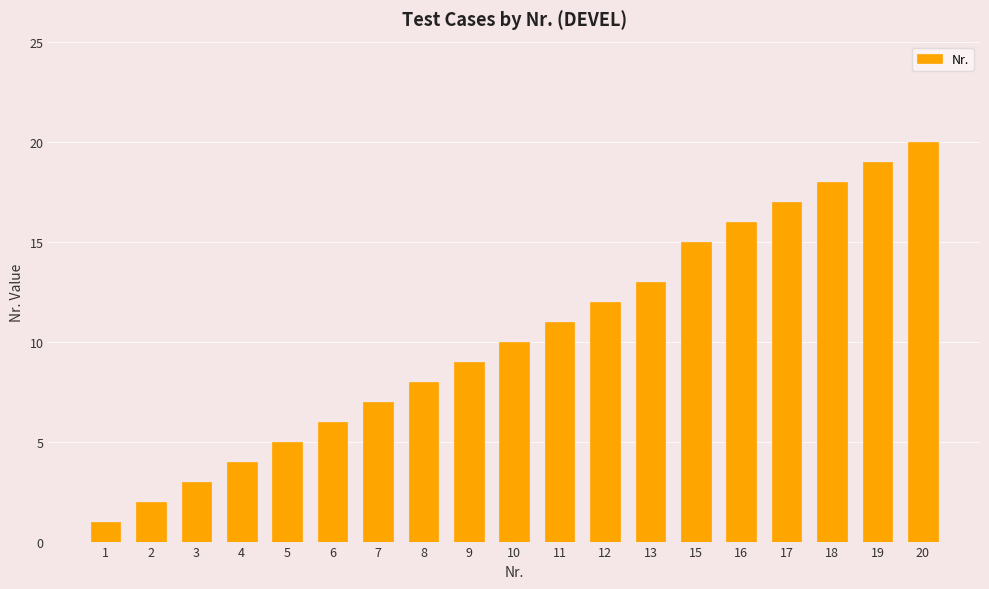

How many data points are less than 10?

9